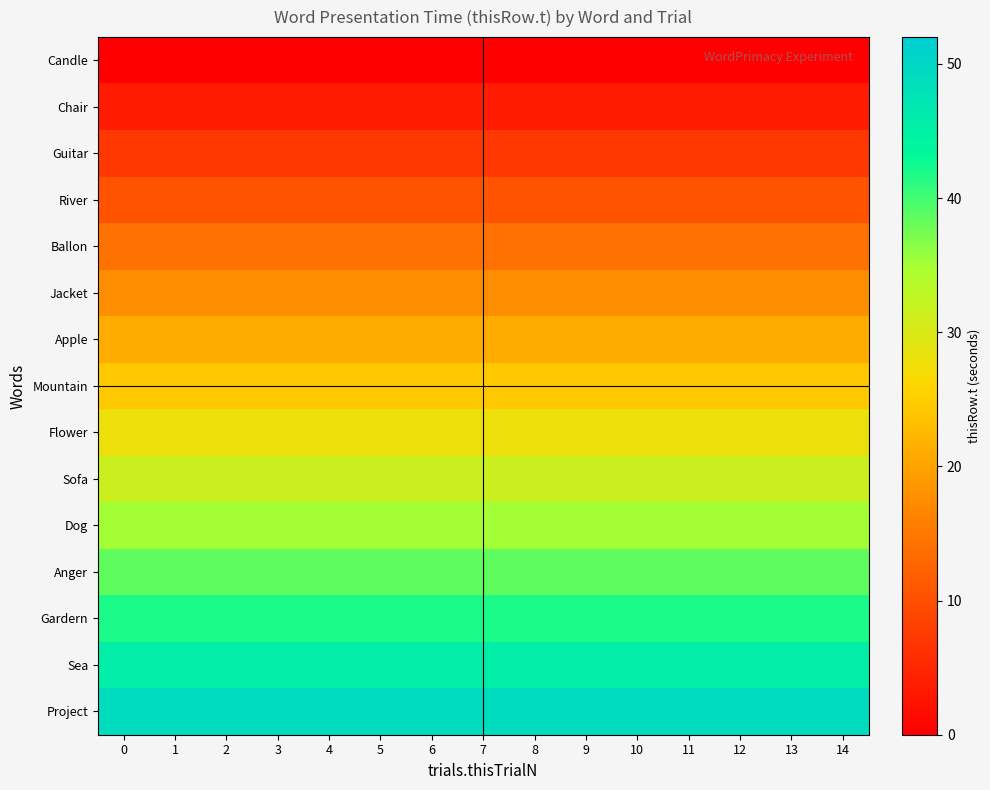

Reading left to right, transcribe all the data shown in this chart.

Candle: 0=0.0	1=0.0	2=0.0	3=0.0	4=0.0	5=0.0	6=0.0	7=0.0	8=0.0	9=0.0	10=0.0	11=0.0	12=0.0	13=0.0	14=0.0
Chair: 0=3.5	1=3.5	2=3.5	3=3.5	4=3.5	5=3.5	6=3.5	7=3.5	8=3.5	9=3.5	10=3.5	11=3.5	12=3.5	13=3.5	14=3.5
Guitar: 0=7.0	1=7.0	2=7.0	3=7.0	4=7.0	5=7.0	6=7.0	7=7.0	8=7.0	9=7.0	10=7.0	11=7.0	12=7.0	13=7.0	14=7.0
River: 0=10.5	1=10.5	2=10.5	3=10.5	4=10.5	5=10.5	6=10.5	7=10.5	8=10.5	9=10.5	10=10.5	11=10.5	12=10.5	13=10.5	14=10.5
Ballon: 0=14.0	1=14.0	2=14.0	3=14.0	4=14.0	5=14.0	6=14.0	7=14.0	8=14.0	9=14.0	10=14.0	11=14.0	12=14.0	13=14.0	14=14.0
Jacket: 0=17.5	1=17.5	2=17.5	3=17.5	4=17.5	5=17.5	6=17.5	7=17.5	8=17.5	9=17.5	10=17.5	11=17.5	12=17.5	13=17.5	14=17.5
Apple: 0=21.0	1=21.0	2=21.0	3=21.0	4=21.0	5=21.0	6=21.0	7=21.0	8=21.0	9=21.0	10=21.0	11=21.0	12=21.0	13=21.0	14=21.0
Mountain: 0=24.5	1=24.5	2=24.5	3=24.5	4=24.5	5=24.5	6=24.5	7=24.5	8=24.5	9=24.5	10=24.5	11=24.5	12=24.5	13=24.5	14=24.5
Flower: 0=28.0	1=28.0	2=28.0	3=28.0	4=28.0	5=28.0	6=28.0	7=28.0	8=28.0	9=28.0	10=28.0	11=28.0	12=28.0	13=28.0	14=28.0
Sofa: 0=31.5	1=31.5	2=31.5	3=31.5	4=31.5	5=31.5	6=31.5	7=31.5	8=31.5	9=31.5	10=31.5	11=31.5	12=31.5	13=31.5	14=31.5
Dog: 0=35.0	1=35.0	2=35.0	3=35.0	4=35.0	5=35.0	6=35.0	7=35.0	8=35.0	9=35.0	10=35.0	11=35.0	12=35.0	13=35.0	14=35.0
Anger: 0=38.5	1=38.5	2=38.5	3=38.5	4=38.5	5=38.5	6=38.5	7=38.5	8=38.5	9=38.5	10=38.5	11=38.5	12=38.5	13=38.5	14=38.5
Gardern: 0=42.0	1=42.0	2=42.0	3=42.0	4=42.0	5=42.0	6=42.0	7=42.0	8=42.0	9=42.0	10=42.0	11=42.0	12=42.0	13=42.0	14=42.0
Sea: 0=45.5	1=45.5	2=45.5	3=45.5	4=45.5	5=45.5	6=45.5	7=45.5	8=45.5	9=45.5	10=45.5	11=45.5	12=45.5	13=45.5	14=45.5
Project: 0=49.0	1=49.0	2=49.0	3=49.0	4=49.0	5=49.0	6=49.0	7=49.0	8=49.0	9=49.0	10=49.0	11=49.0	12=49.0	13=49.0	14=49.0